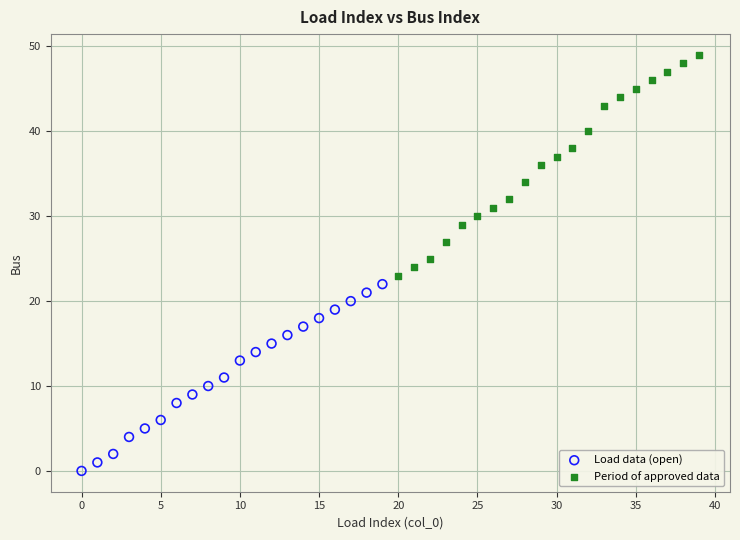

Which series has the widest spread of Y values?

Period of approved data